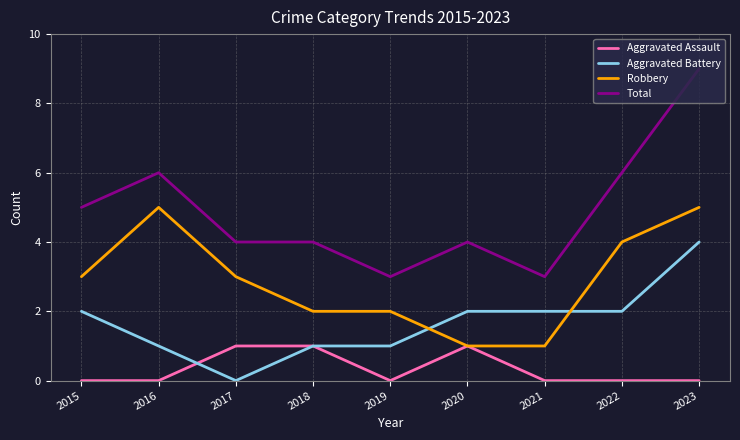

What is the sum of the Robbery values at 2018 and 2019?

4